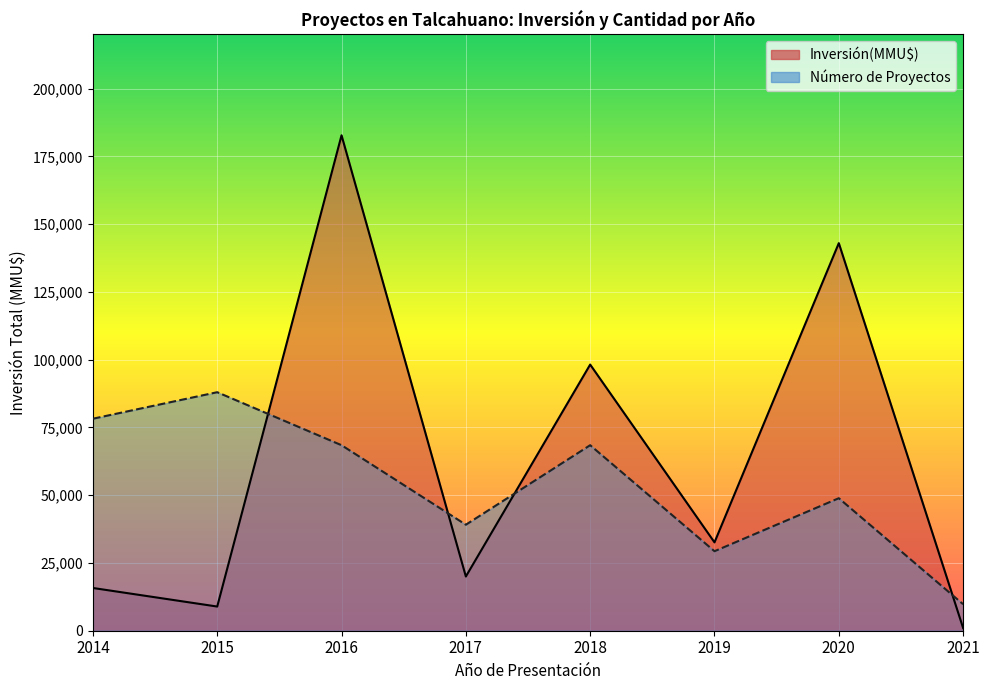

Where is the first local maximum for Proyectos line?

2015